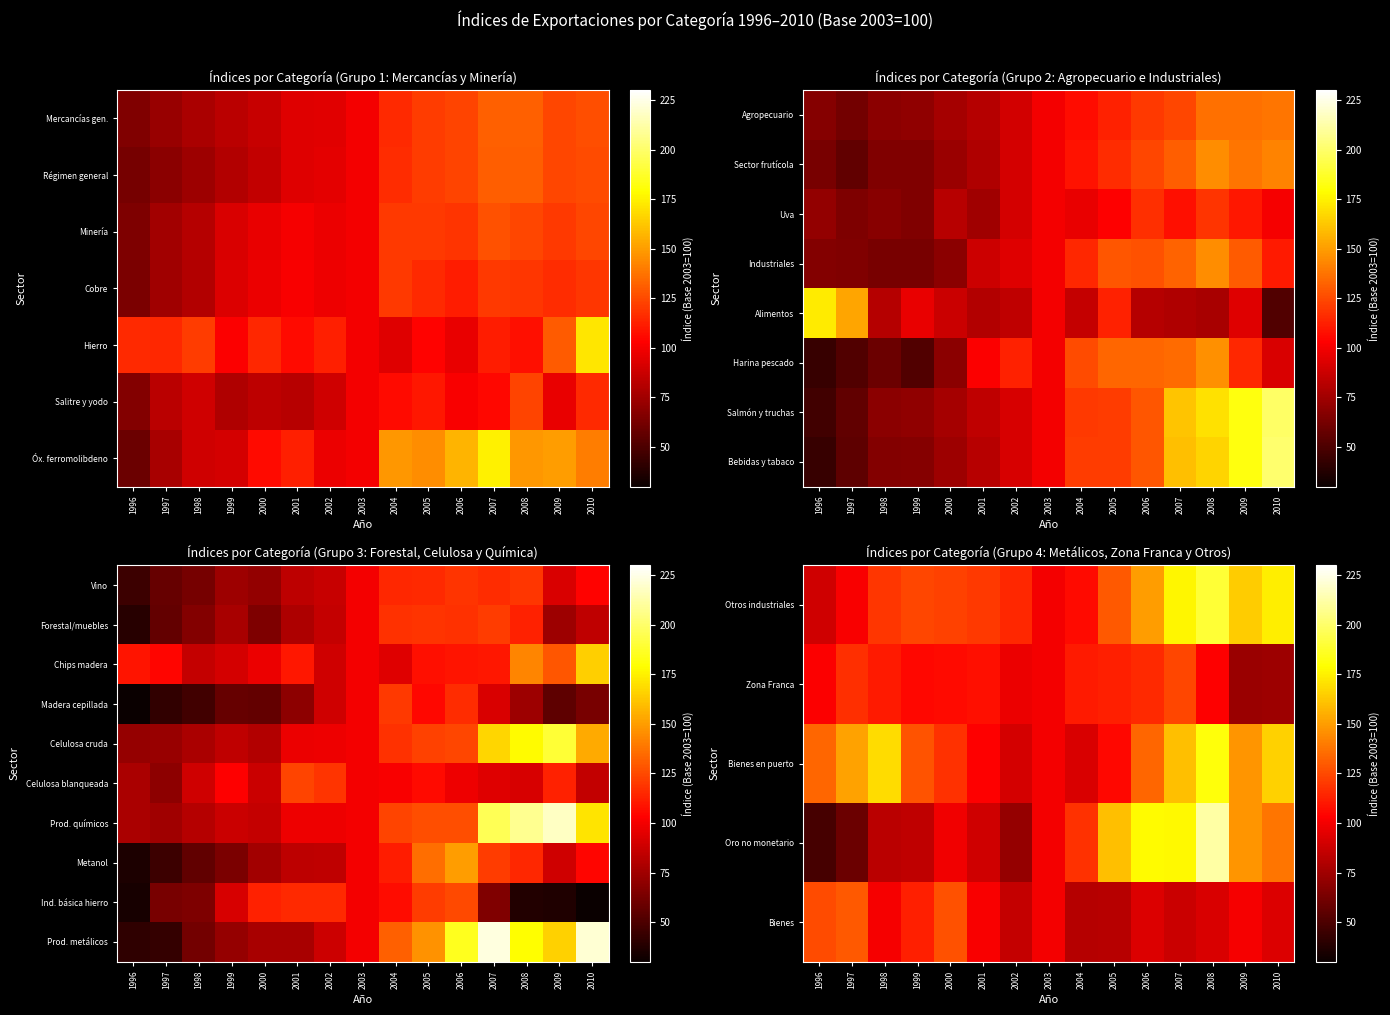

Is the value of Prod. químicos at 1996 greater than the value of Bienes at 1999?

No